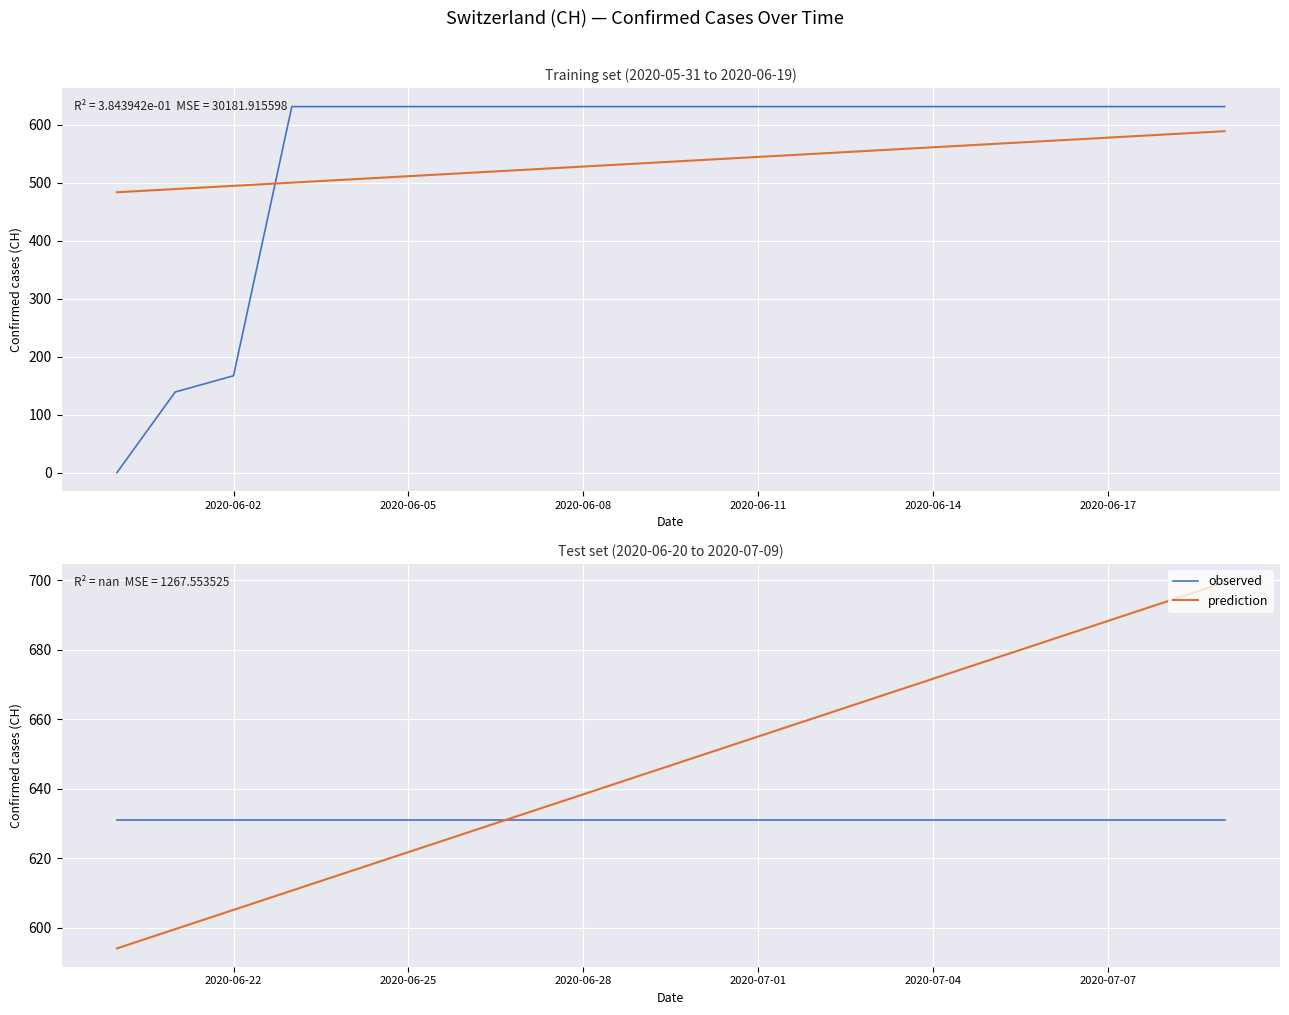

What is the maximum value for observed?

631.0